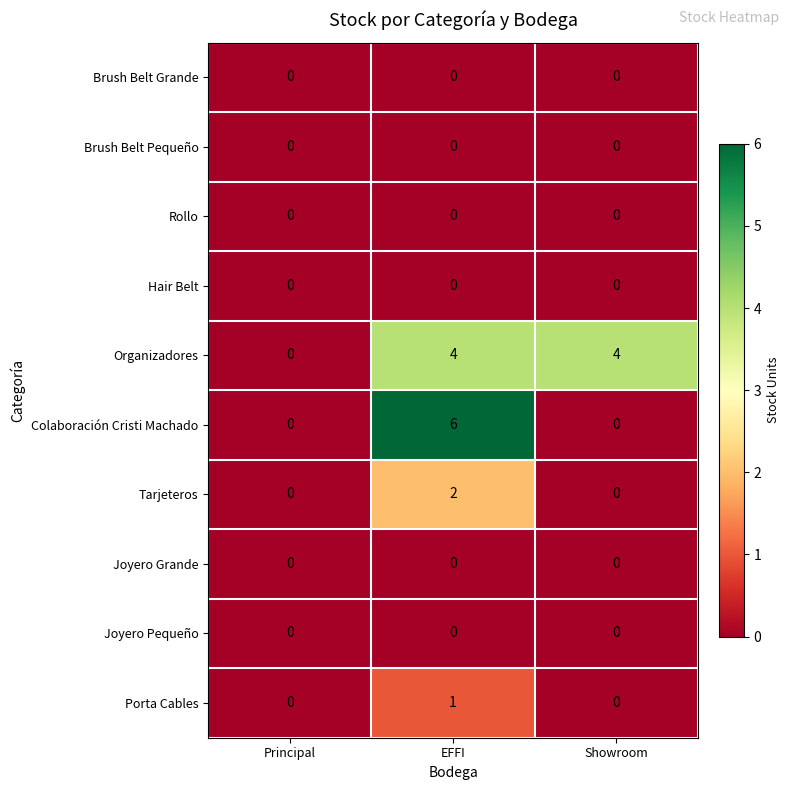

Reading right to left, transcribe all the data shown in this chart.

Brush Belt Grande: 0	0	0
Brush Belt Pequeño: 0	0	0
Rollo: 0	0	0
Hair Belt: 0	0	0
Organizadores: 4	4	0
Colaboración Cristi Machado: 0	6	0
Tarjeteros: 0	2	0
Joyero Grande: 0	0	0
Joyero Pequeño: 0	0	0
Porta Cables: 0	1	0